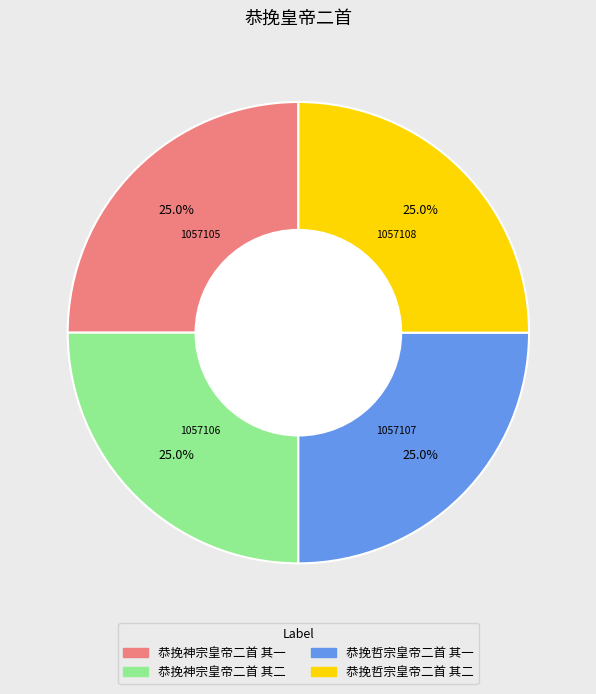

True or false: 恭挽哲宗皇帝二首 其一 accounts for 25% of the total.

True